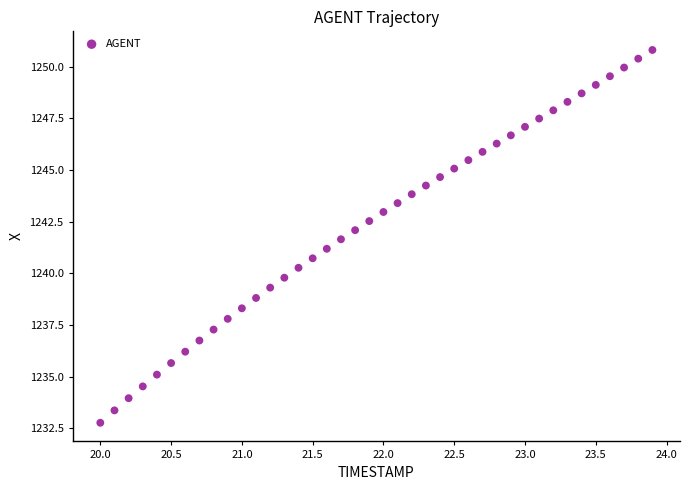

What is the range of X values (max minus min)?

3.9